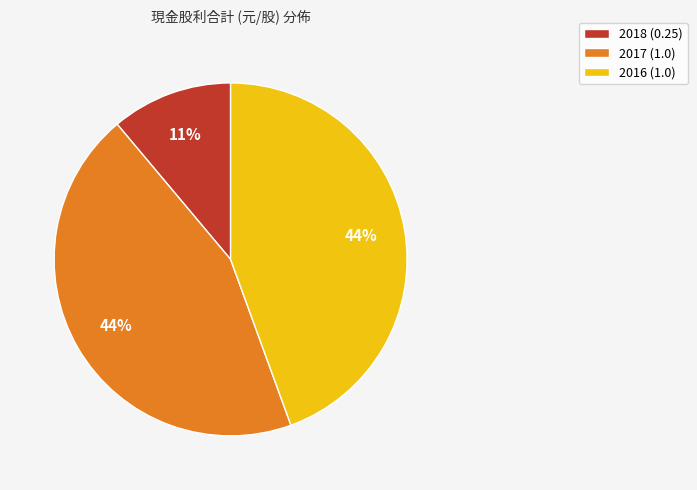

Is the sum of 2017 (1.0) and 2016 (1.0) greater than half?

Yes